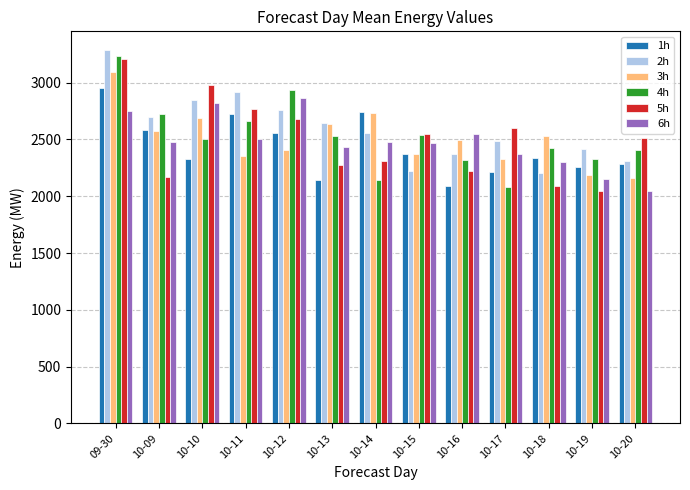

What is the difference between the 5h values at 10-18 and 10-16?

129.9